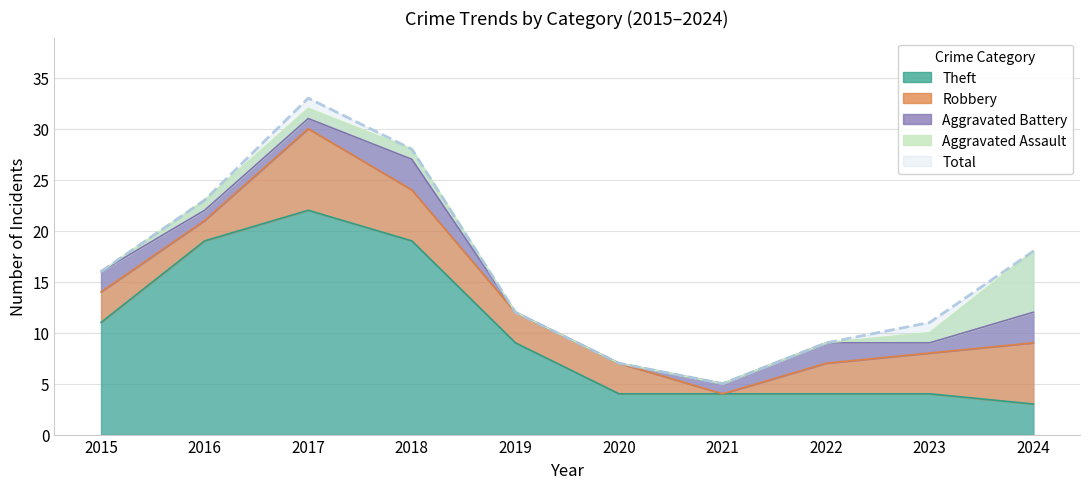

Count the number of data series in this chart.

5